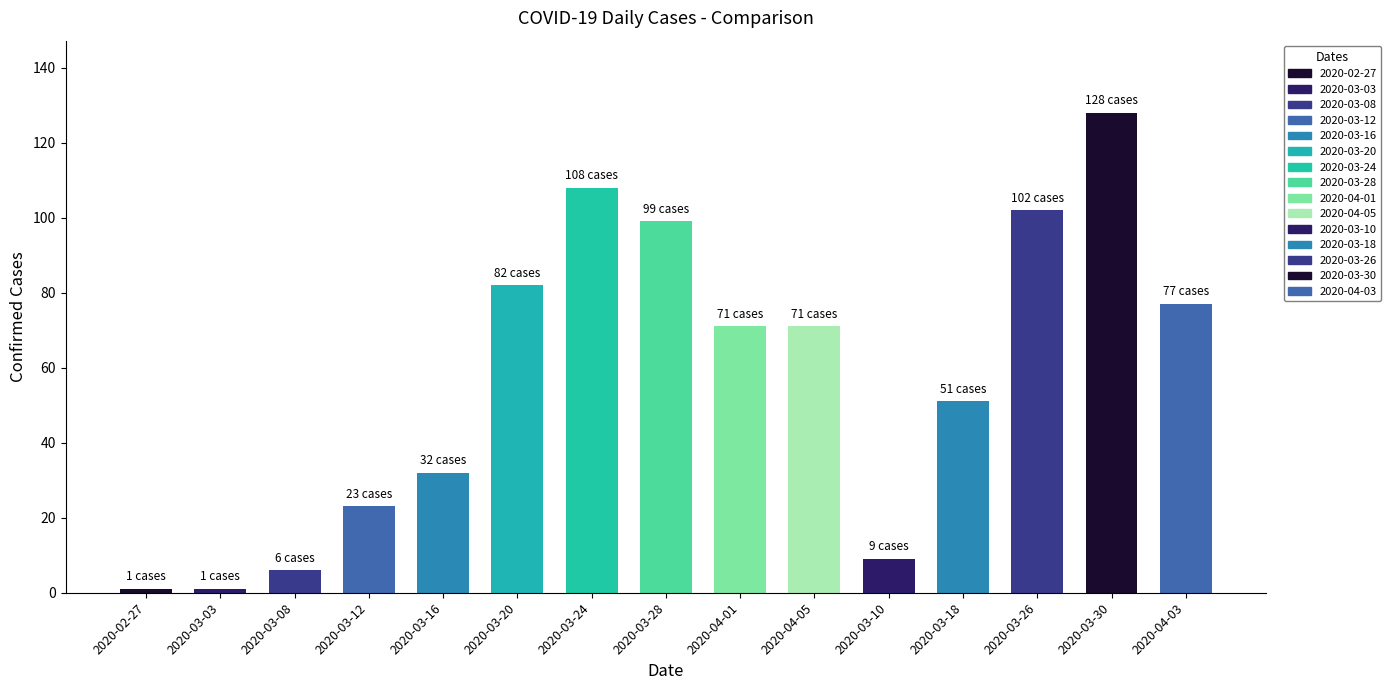

How many categories are shown in the chart?

15